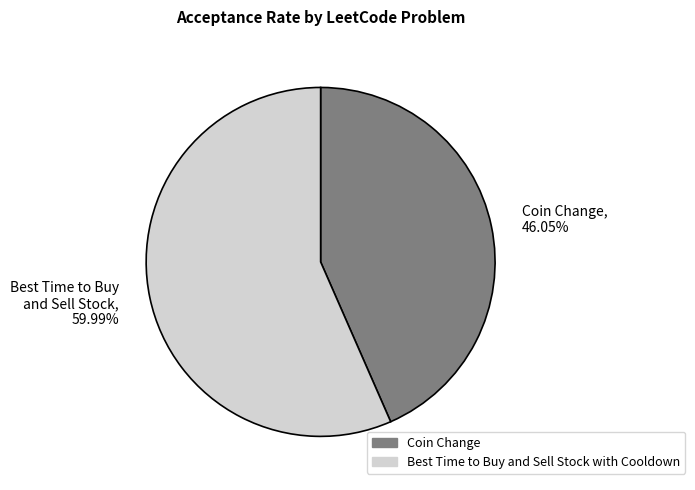

Rank the categories by value from lowest to highest.

Coin Change, Best Time to Buy and Sell Stock with Cooldown